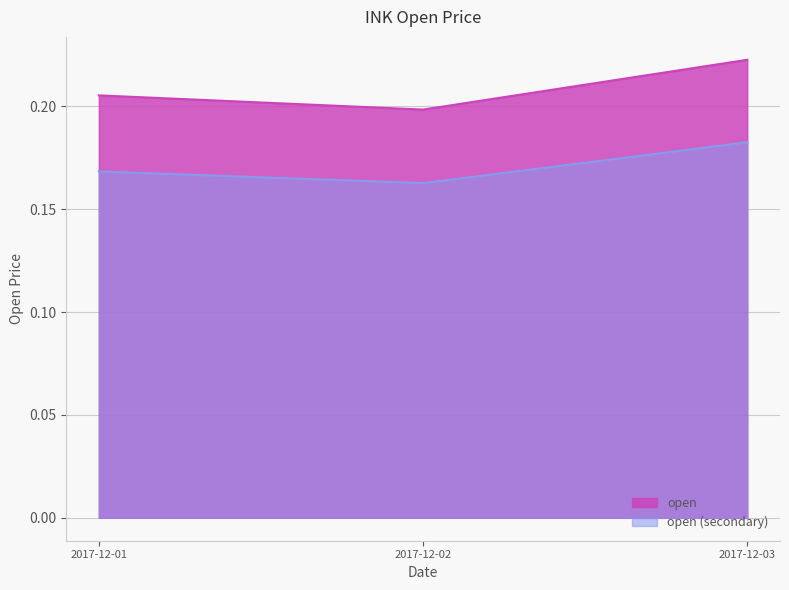

At which category does the chart reach its minimum across all series?

2017-12-02